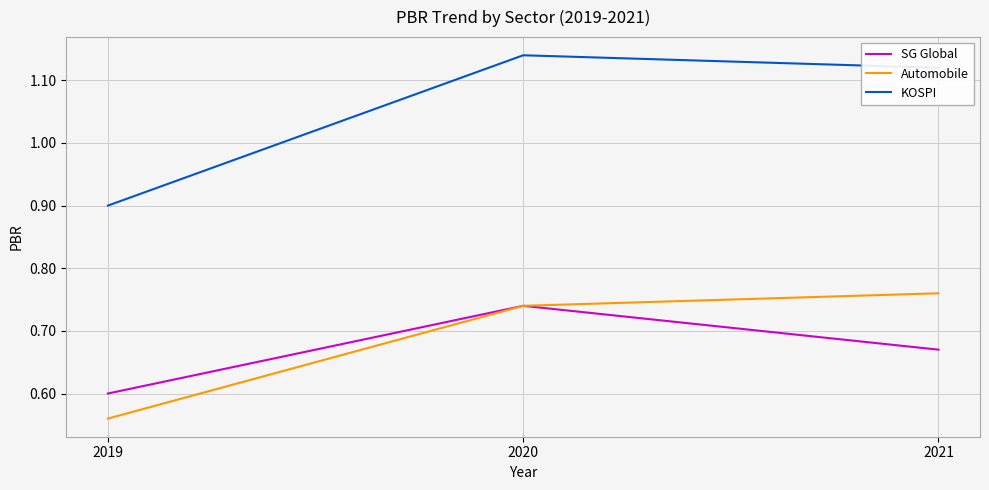

Which category has the lowest value in the SG Global series?

2019